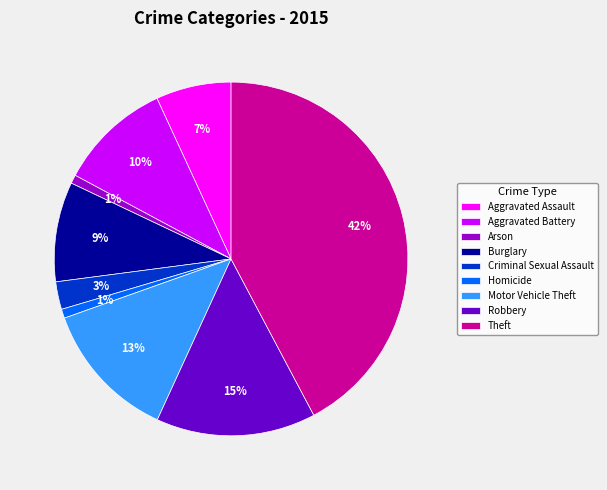

Is there any slice that represents more than half of the pie?

No